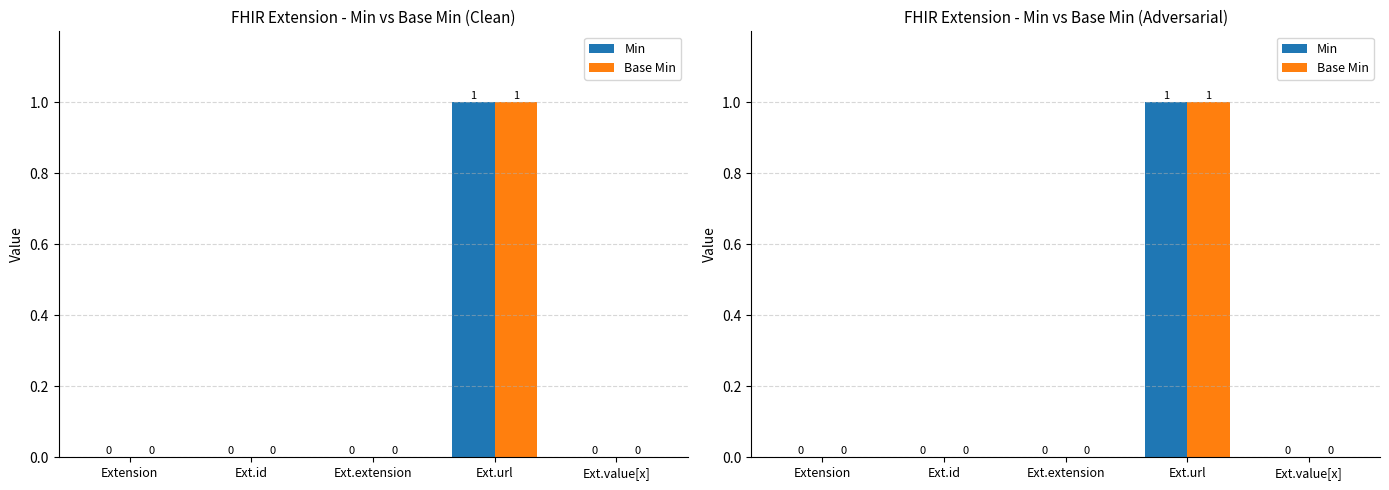

Reading left to right, what are all the values shown in this chart?

Min: 0	0	0	1	0
Base Min: 0	0	0	1	0